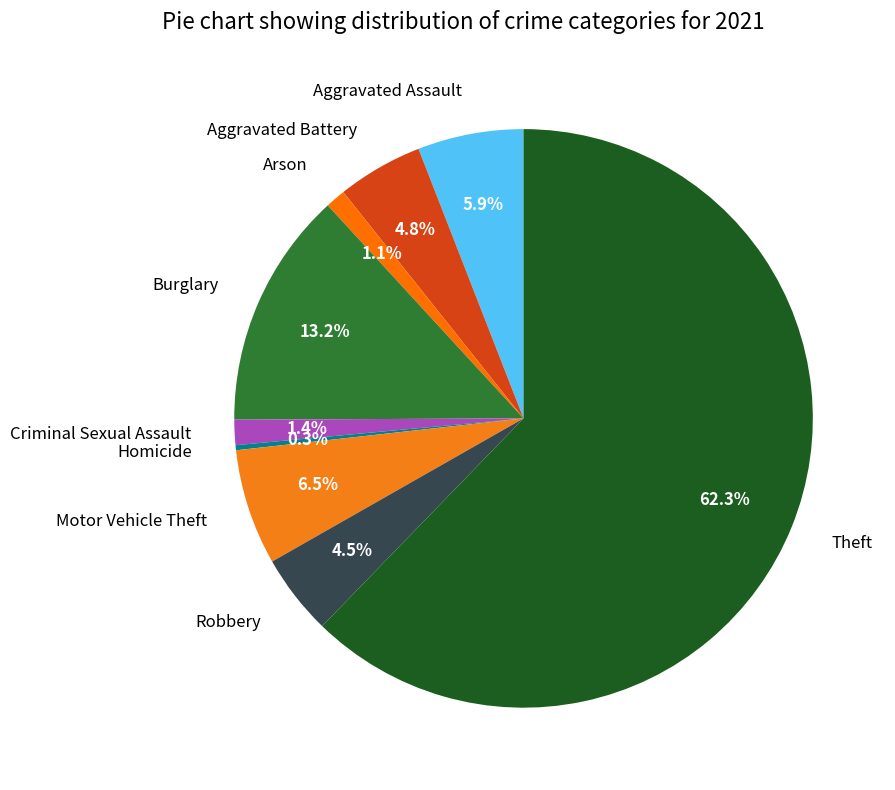

Do Criminal Sexual Assault and Robbery together represent more than half of the pie?

No